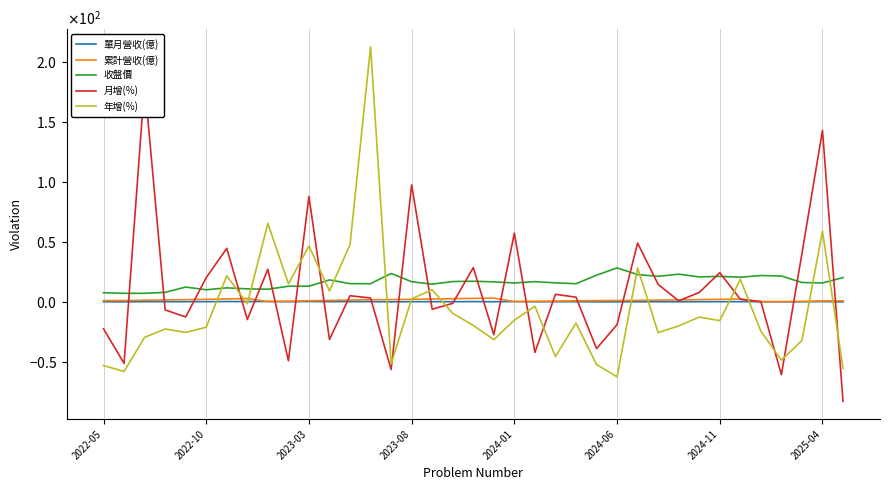

Is the value of 年增(%) at 2024-01 greater than the value of 累計營收(億) at 23?

No